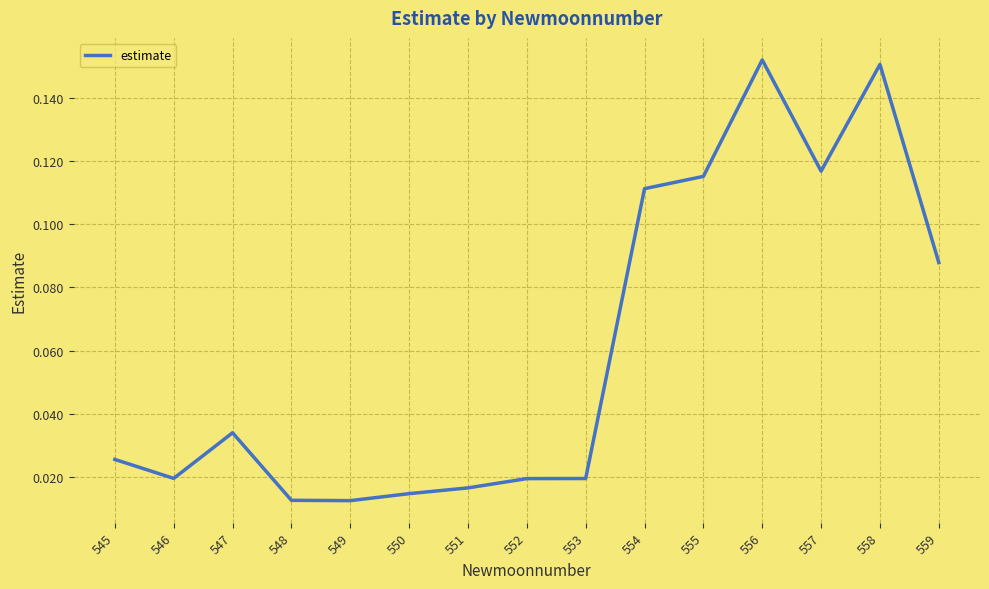

Is it true that the value at 547 is 0.1?

False